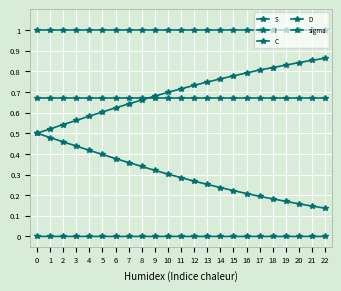

List the labels in order of D value, smallest first.

0, 1, 2, 3, 4, 5, 6, 7, 8, 9, 10, 11, 12, 13, 14, 15, 16, 17, 18, 19, 20, 21, 22